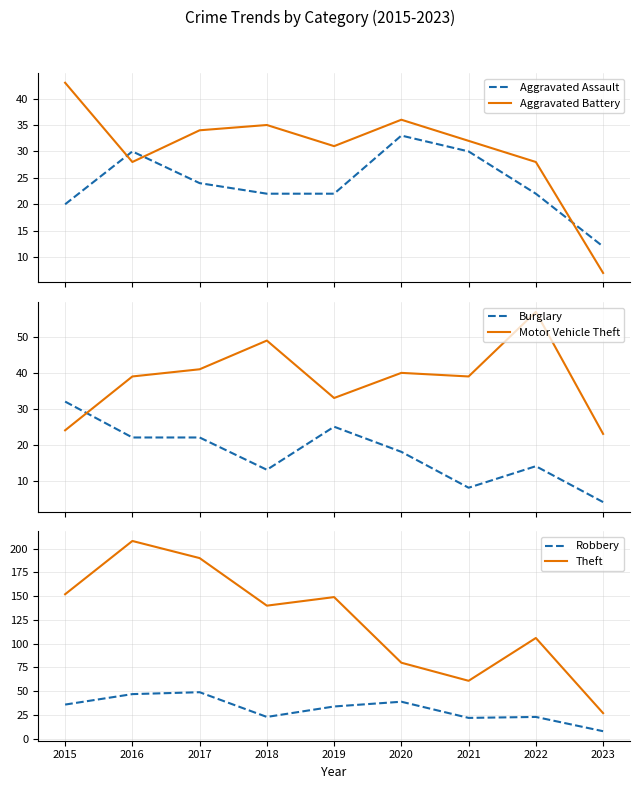

At which label is Aggravated Battery closest to 25?

2016